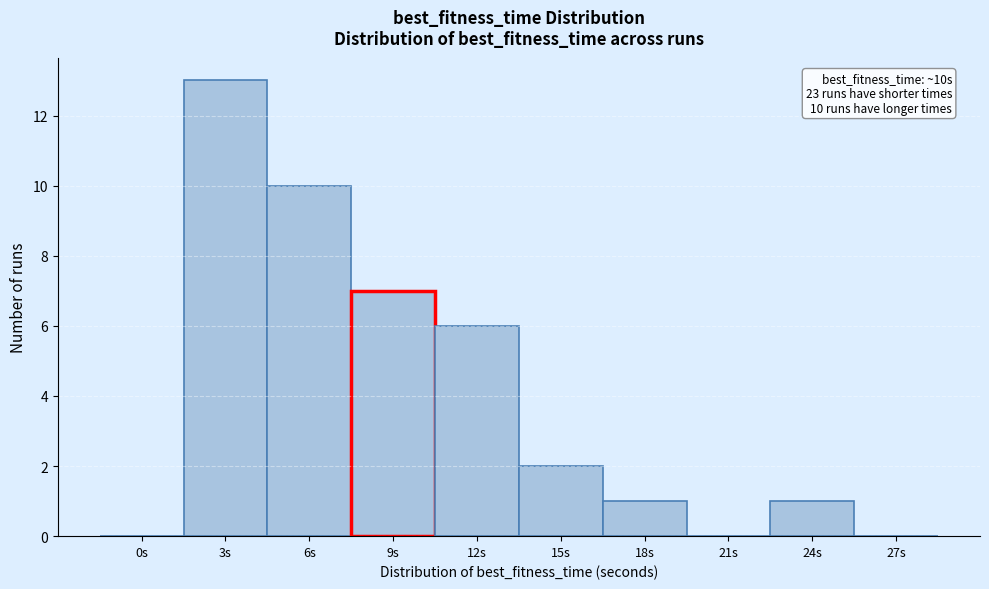

Reading left to right, extract all data points from this chart.

0s=0	3s=13	6s=10	9s=7	12s=6	15s=2	18s=1	21s=0	24s=1	27s=0